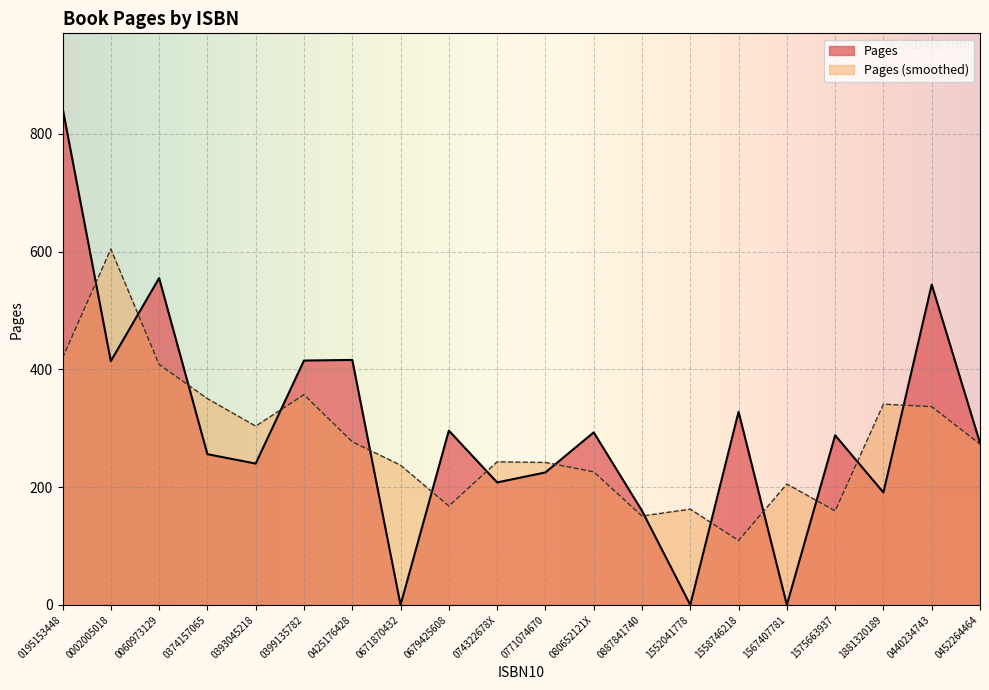

How many values are above zero?

17